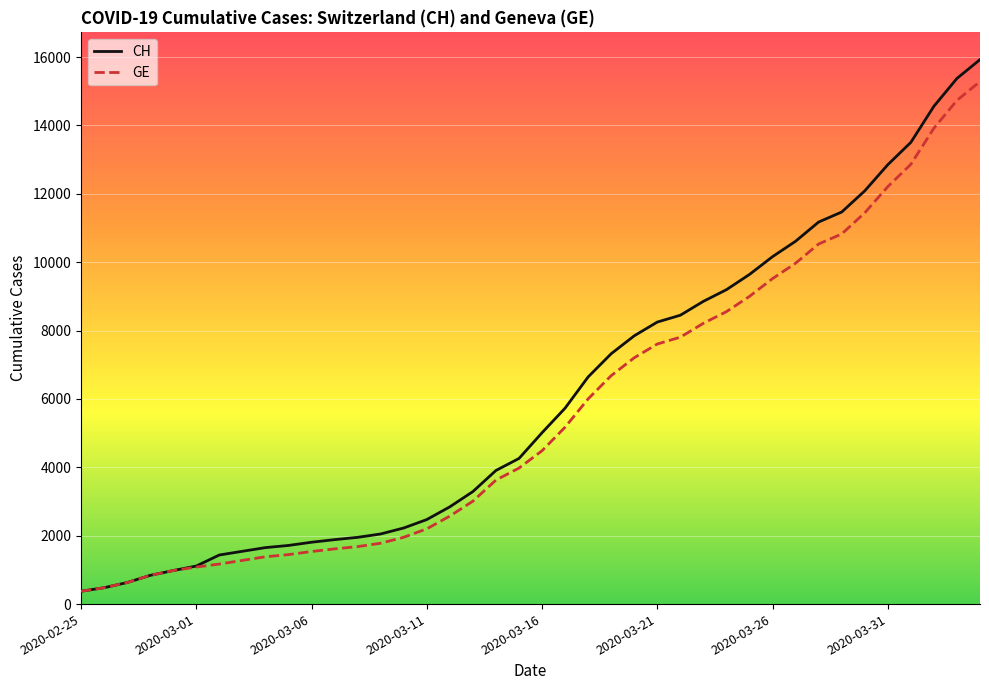

What is the maximum value shown in the chart?

15926